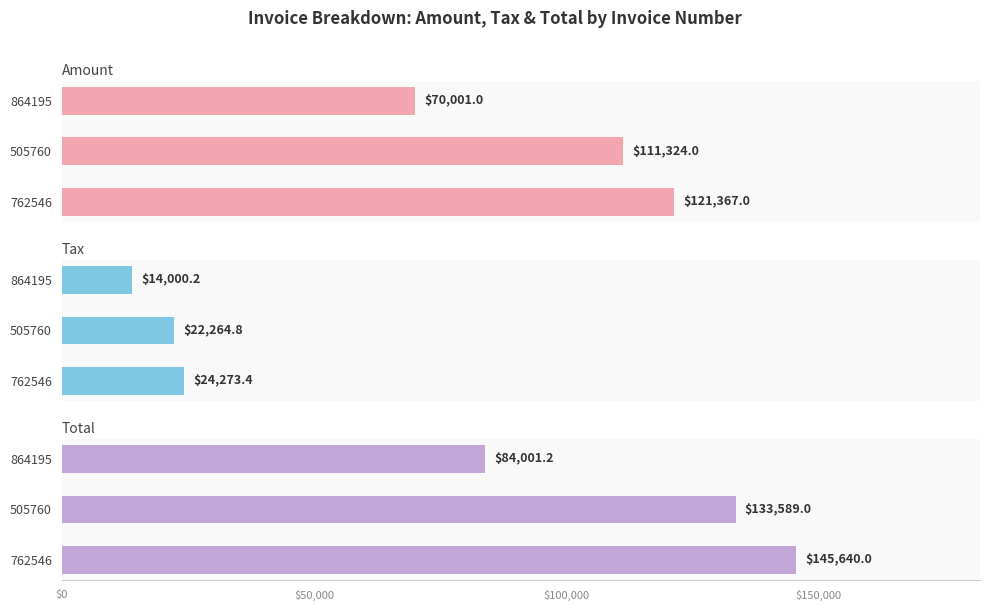

Are the bars horizontal?

Yes